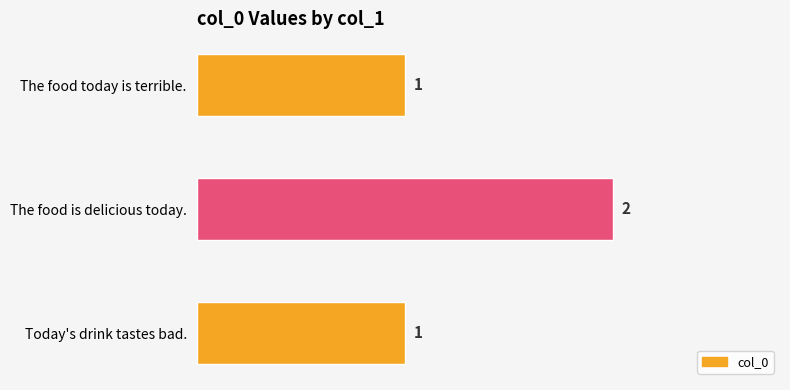

The chart shows a value of 2 at The food is delicious today.. True or false?

True